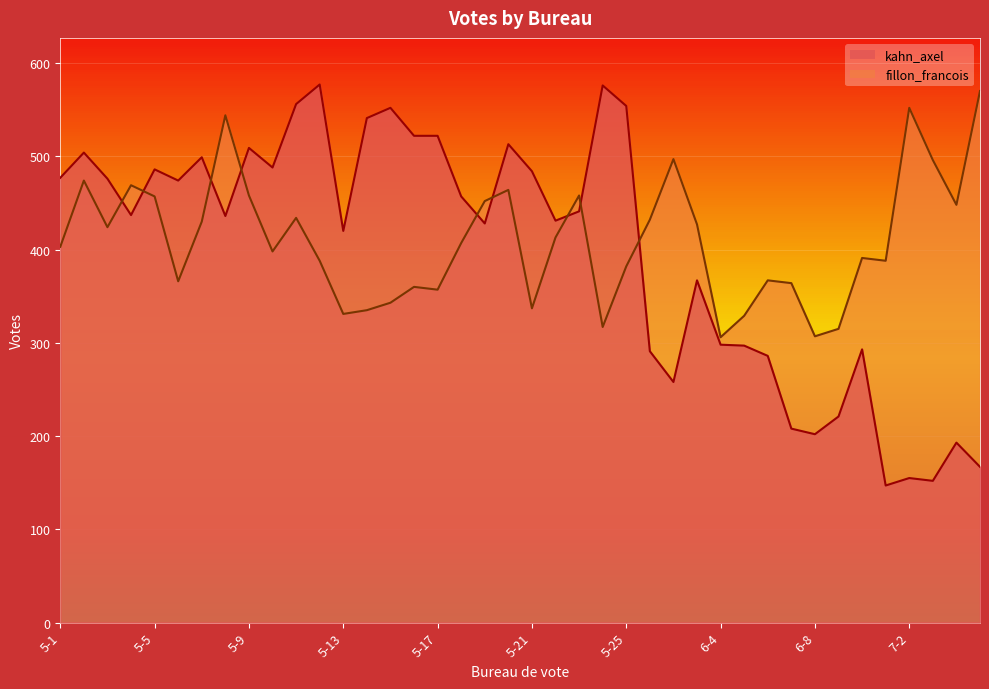

Rank the series by their maximum value, from lowest to highest.

fillon_francois, kahn_axel